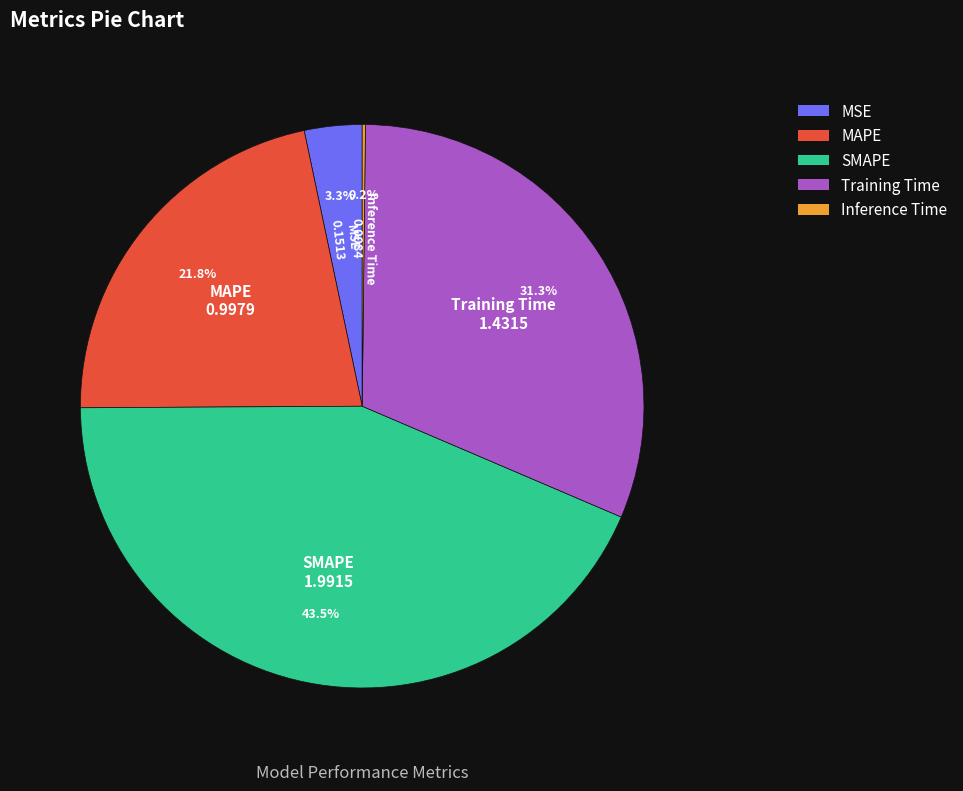

Which has a higher value, Training Time or SMAPE?

SMAPE